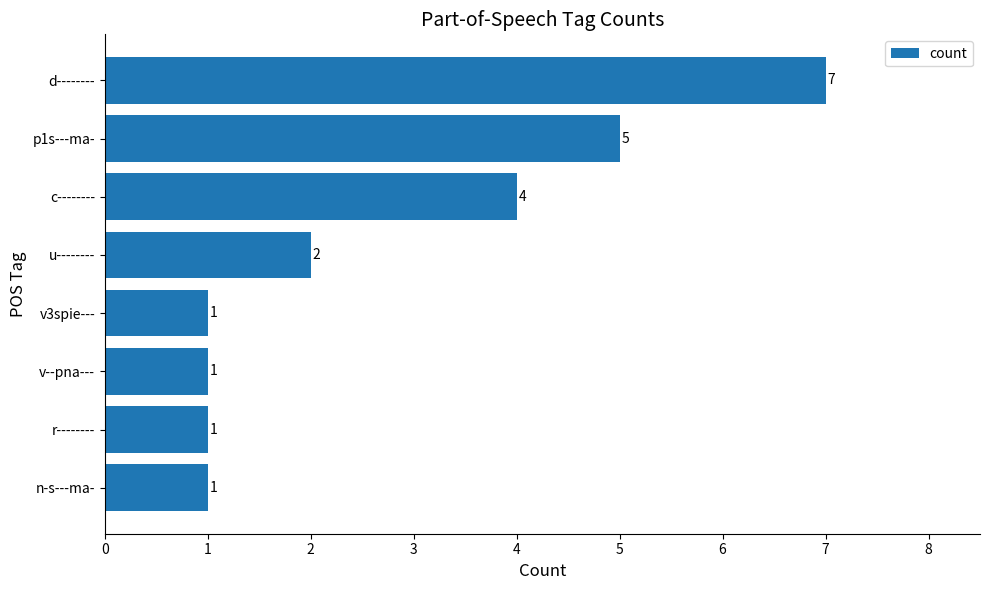

True or false: the data shows 5 at p1s---ma-.

True